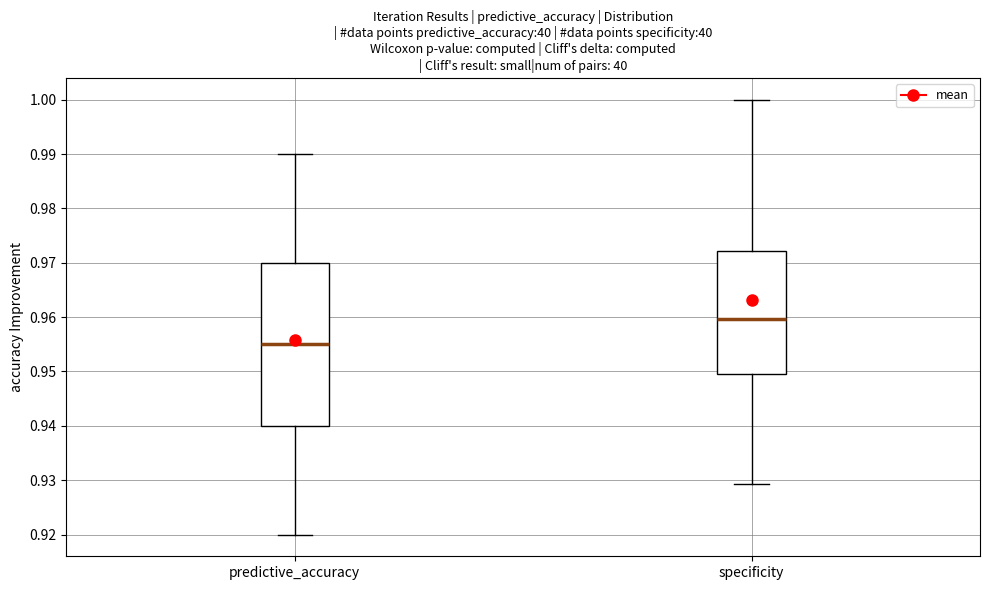

Which box is the tallest, from its lower edge to its upper edge?

predictive_accuracy